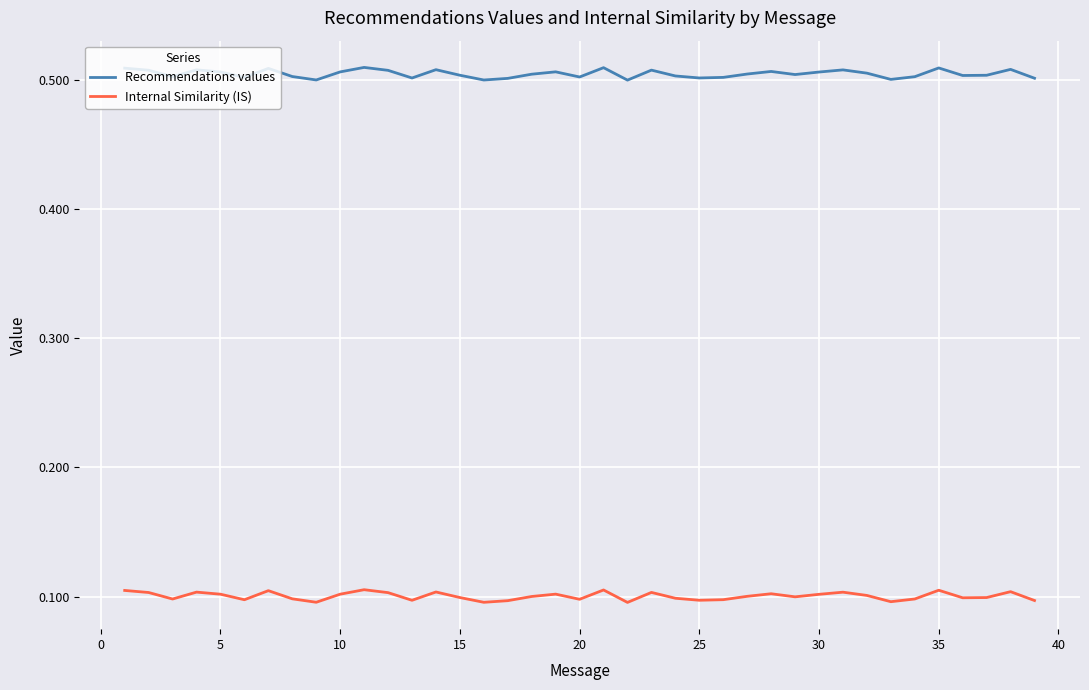

True or false: Internal Similarity (IS) and Recommendations values intersect in this chart.

False